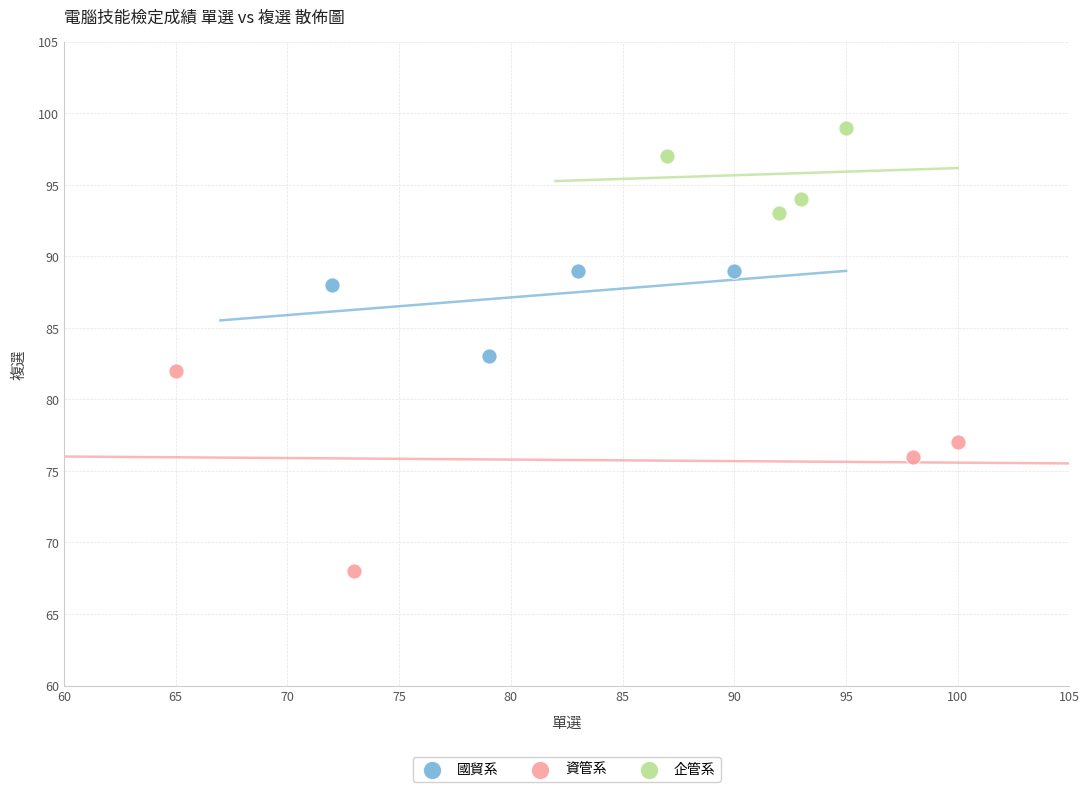

Which series contains the lowest Y value?

資管系